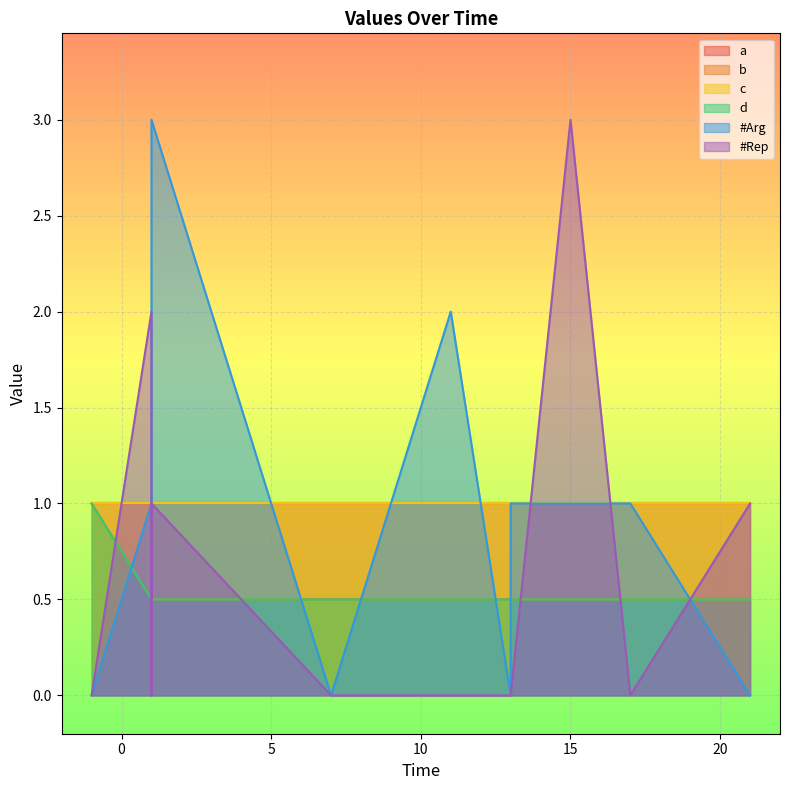

Where do b and #Rep first cross each other?

-1.0 and 1.0